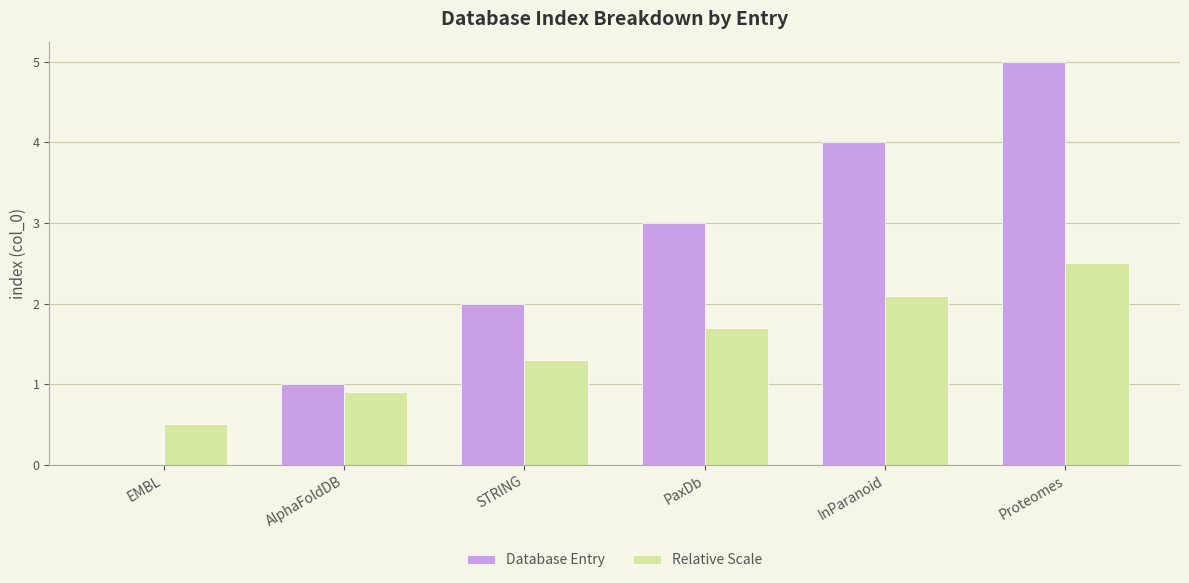

How many data points in Relative Scale are above 1?

4